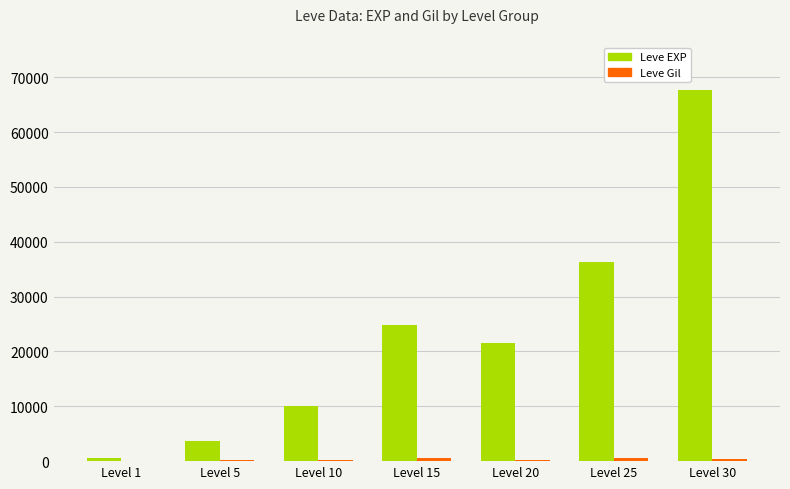

Which series changed the most between Level 25 and Level 30?

Leve EXP